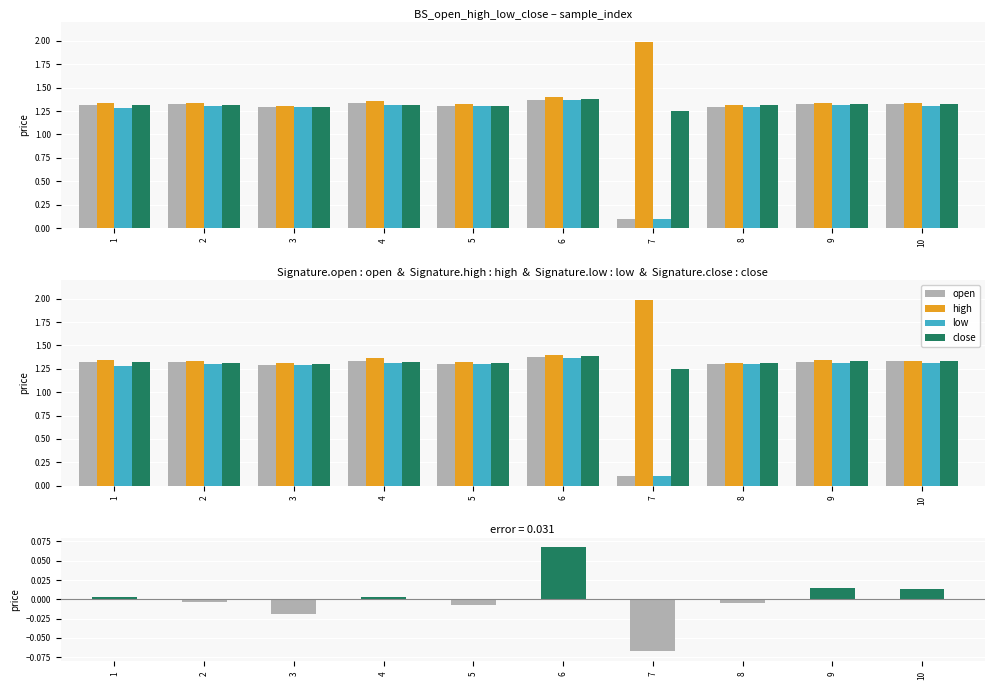

The value of open at 3 is 1.3. True or false?

True